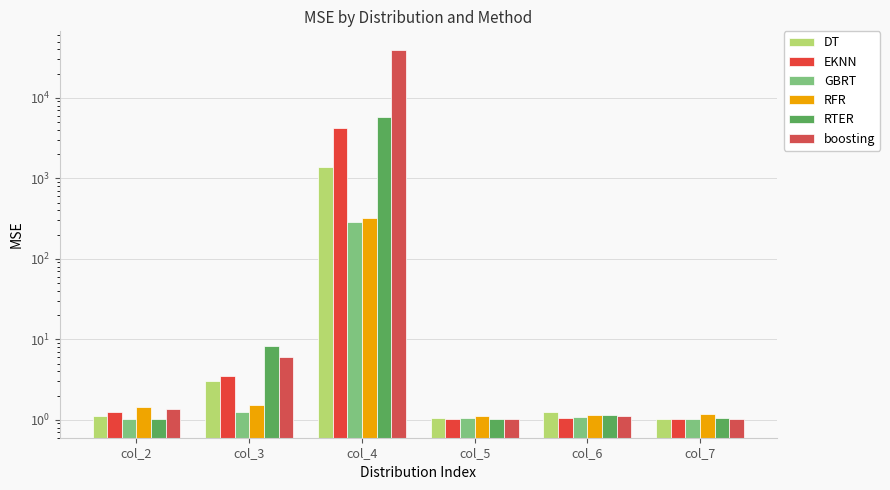

At col_4, list the series in order from largest to smallest.

boosting, RTER, EKNN, DT, RFR, GBRT